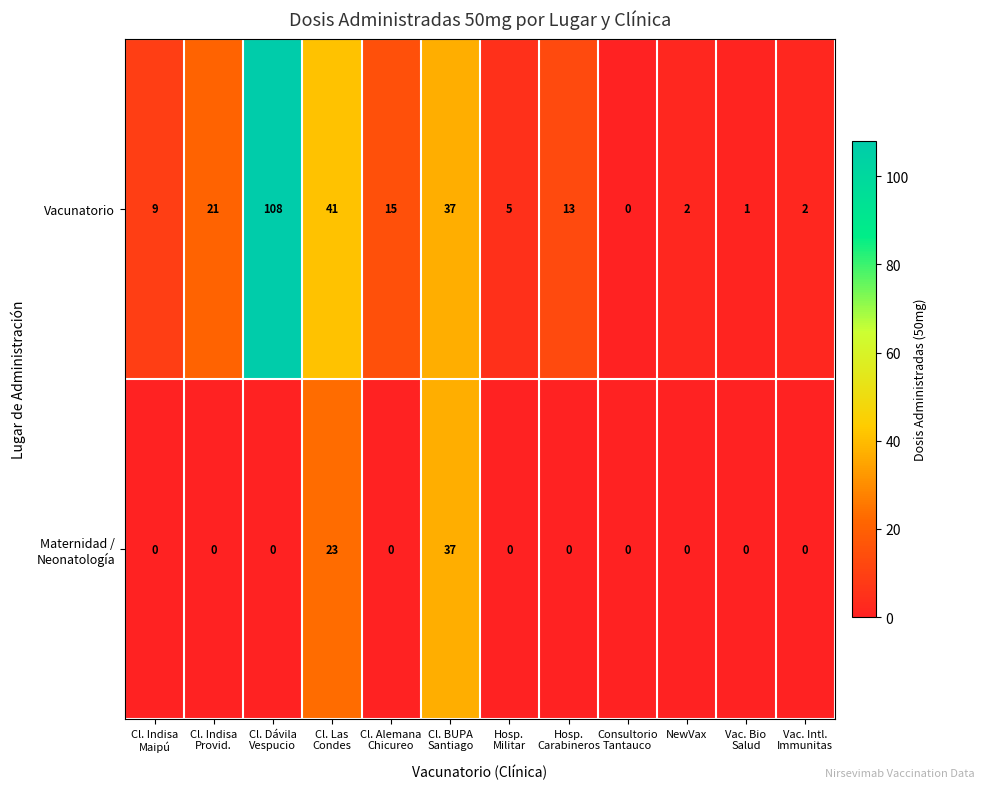

Count the number of data series in this chart.

2